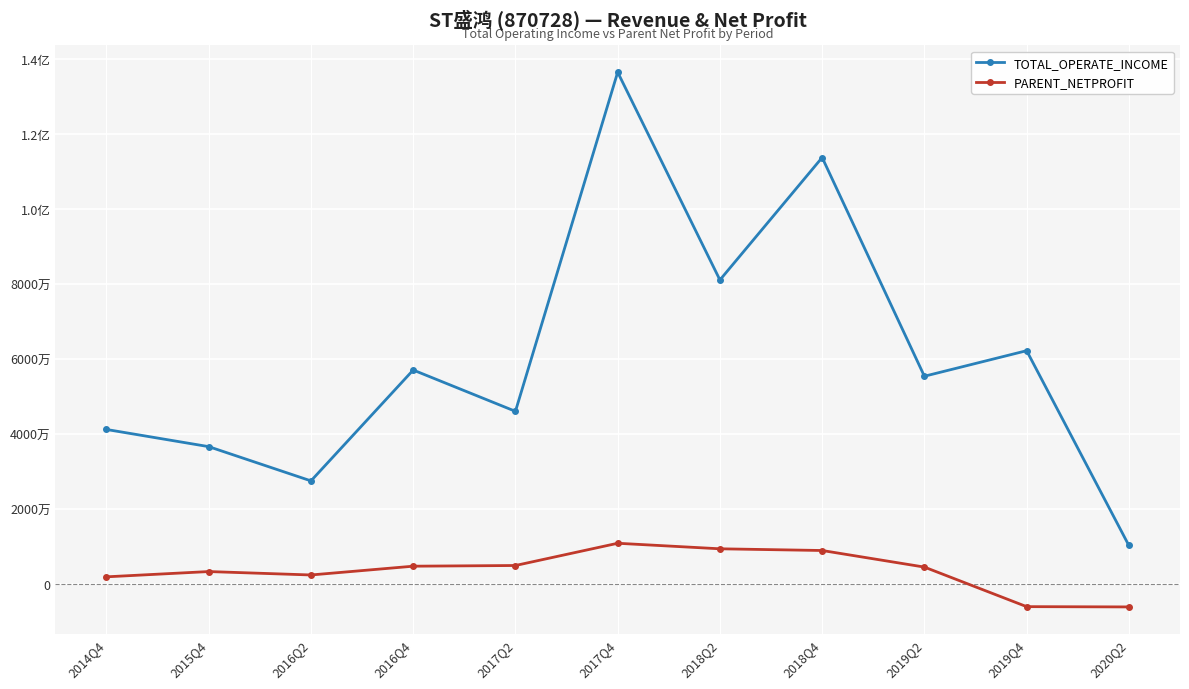

Between 2018Q2 and 2019Q4, which series saw the biggest shift?

TOTAL_OPERATE_INCOME